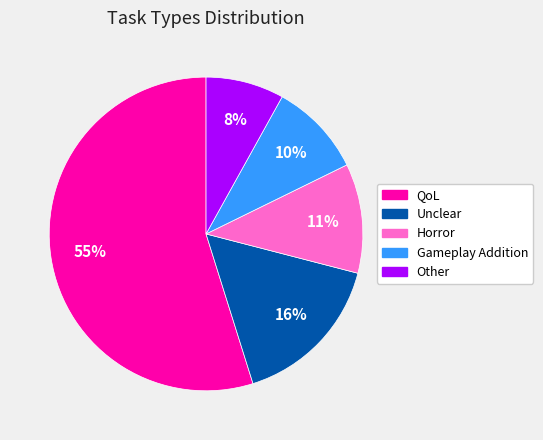

To the nearest percent, what percentage of the pie is Other?

8%